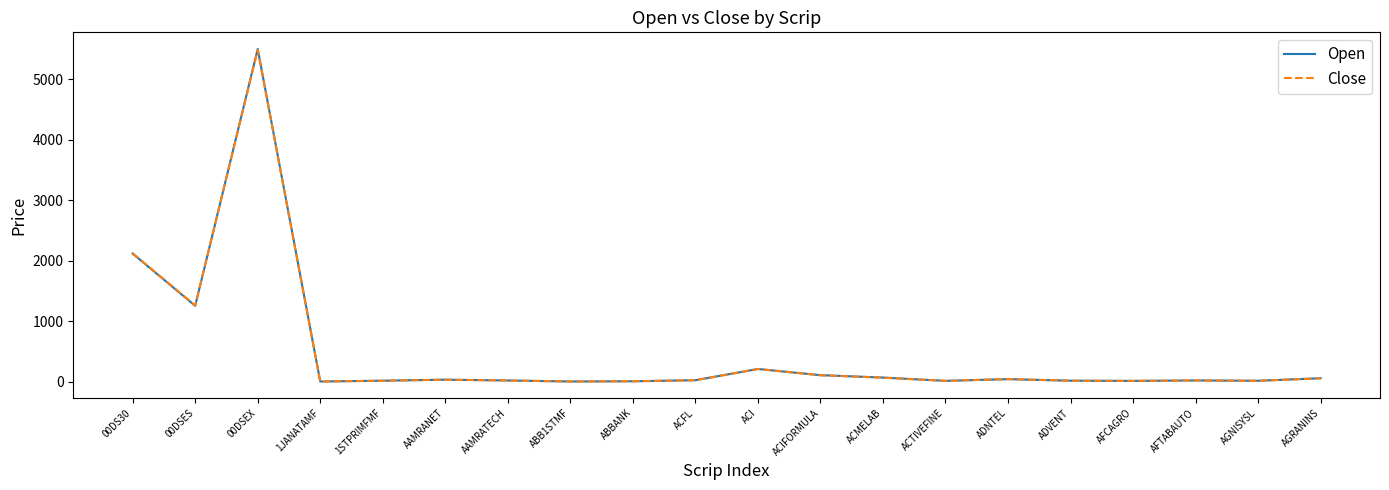

Count the number of categories in the chart.

20